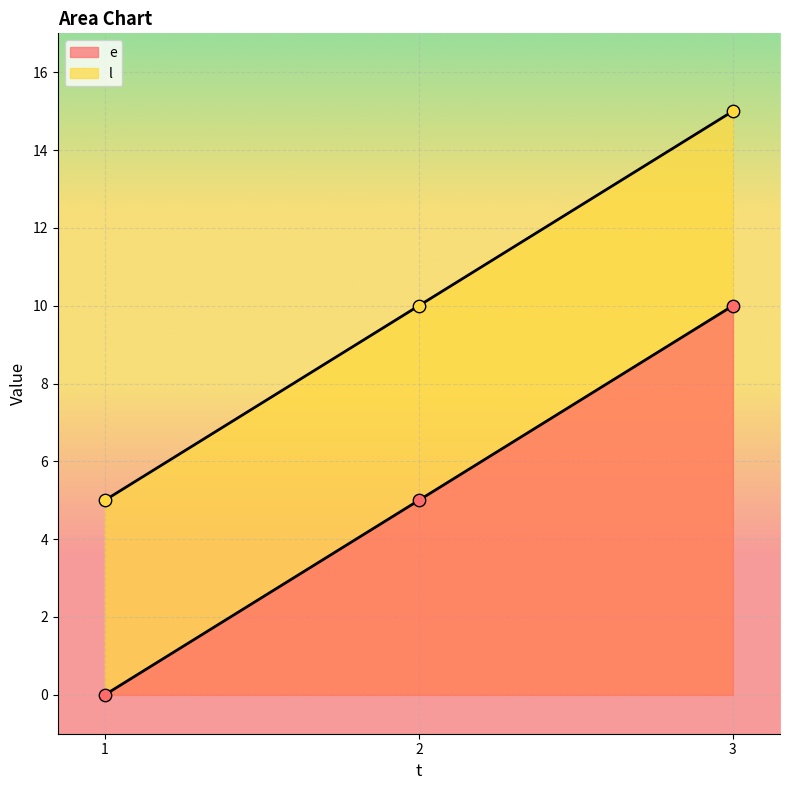

What is the total value across all series at 2?

15